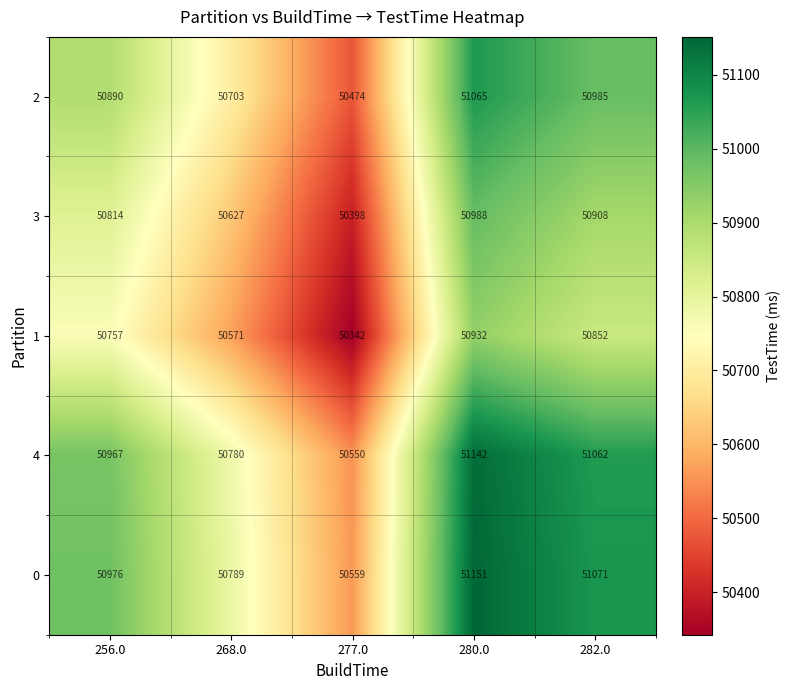

True or false: 1 has a value of 50852 at 282.0.

True